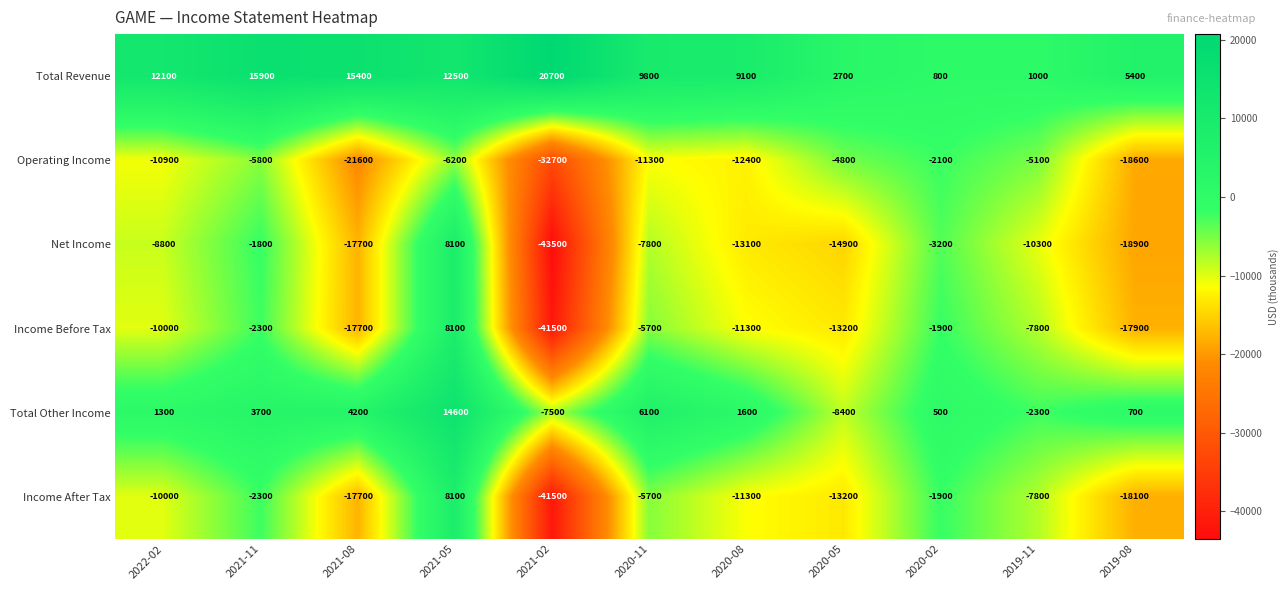

What is the spread (max minus min) of values at 2021-05?

20800